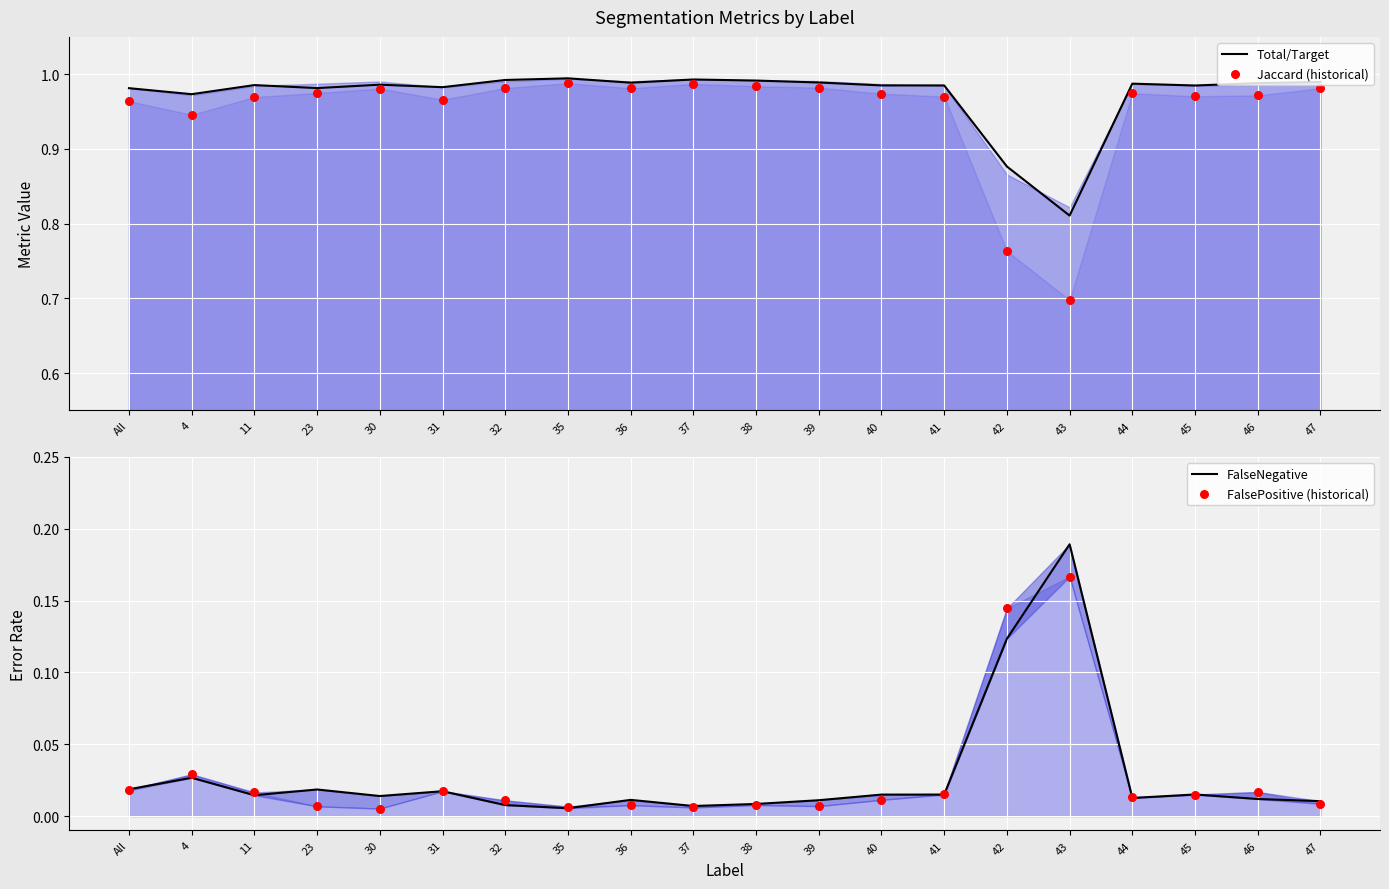

What are all the series names shown in the legend?

Total/Target, Jaccard (historical), FalseNegative, FalsePositive (historical)